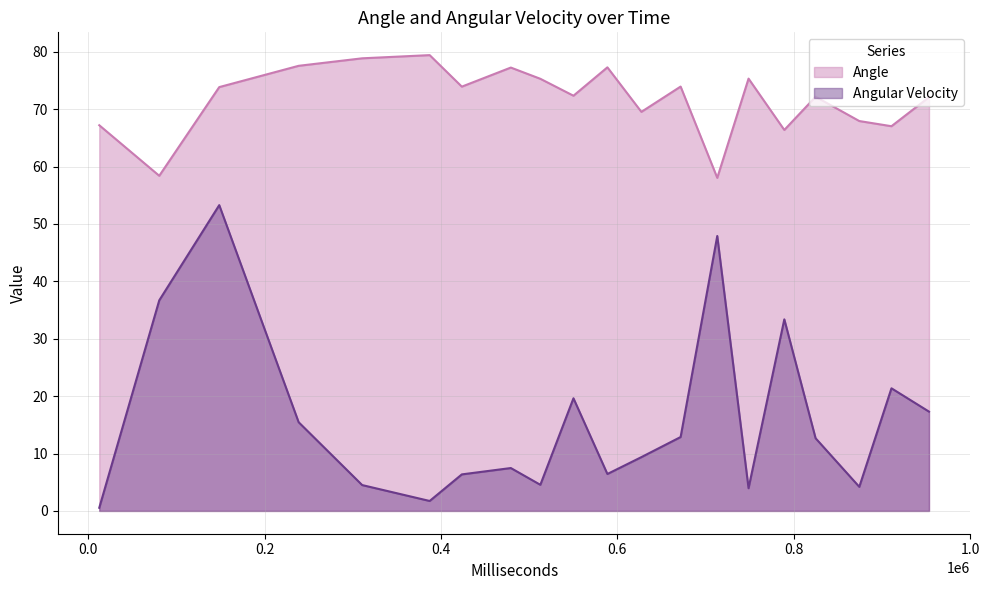

Which has a higher value, 6 or 14?

14